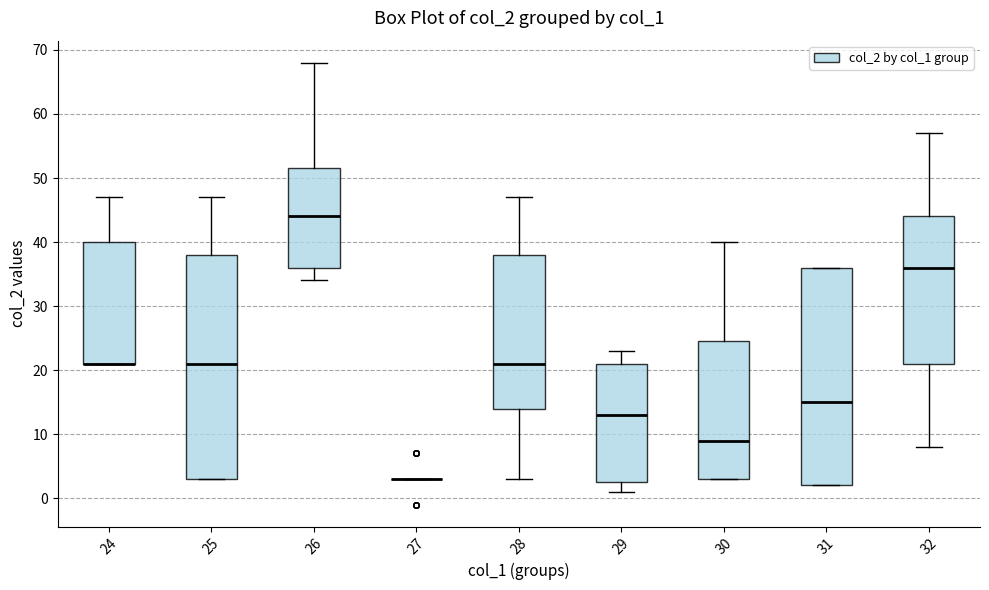

Reading left to right, transcribe this box plot: for each box, give where its median line is, the range the box spans, and where its two whiskers end, as read against the y-axis. The values are not printed on the chart, so give them approximately, as read against the axis.

24: median 21 (drawn on the box's lower edge), box 21 to 40, whiskers 21 to 47
25: median 21, box 3 to 38, whiskers 3 to 47
26: median 44, box 36 to 52, whiskers 34 to 68
27: box collapsed to a line at 3, whiskers 3 to 3
28: median 21, box 14 to 38, whiskers 3 to 47
29: median 13, box 3 to 21, whiskers 1 to 23
30: median 9, box 3 to 25, whiskers 3 to 40
31: median 15, box 2 to 36, whiskers 2 to 36
32: median 36, box 21 to 44, whiskers 8 to 57